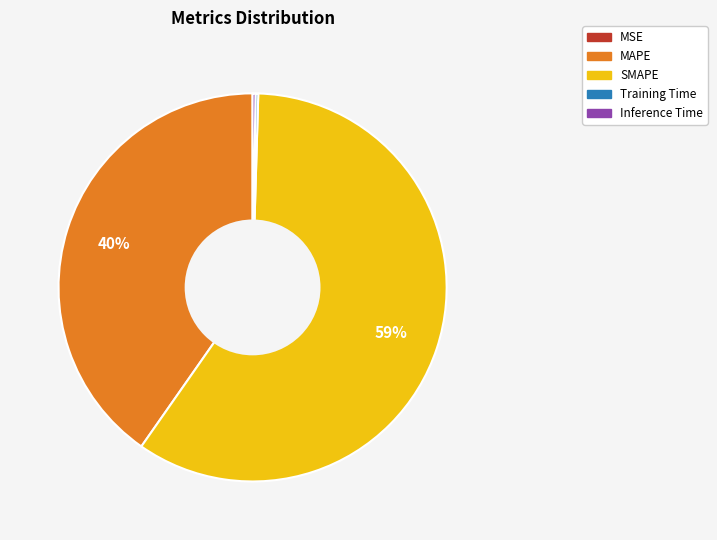

What is the largest slice in the pie chart?

SMAPE